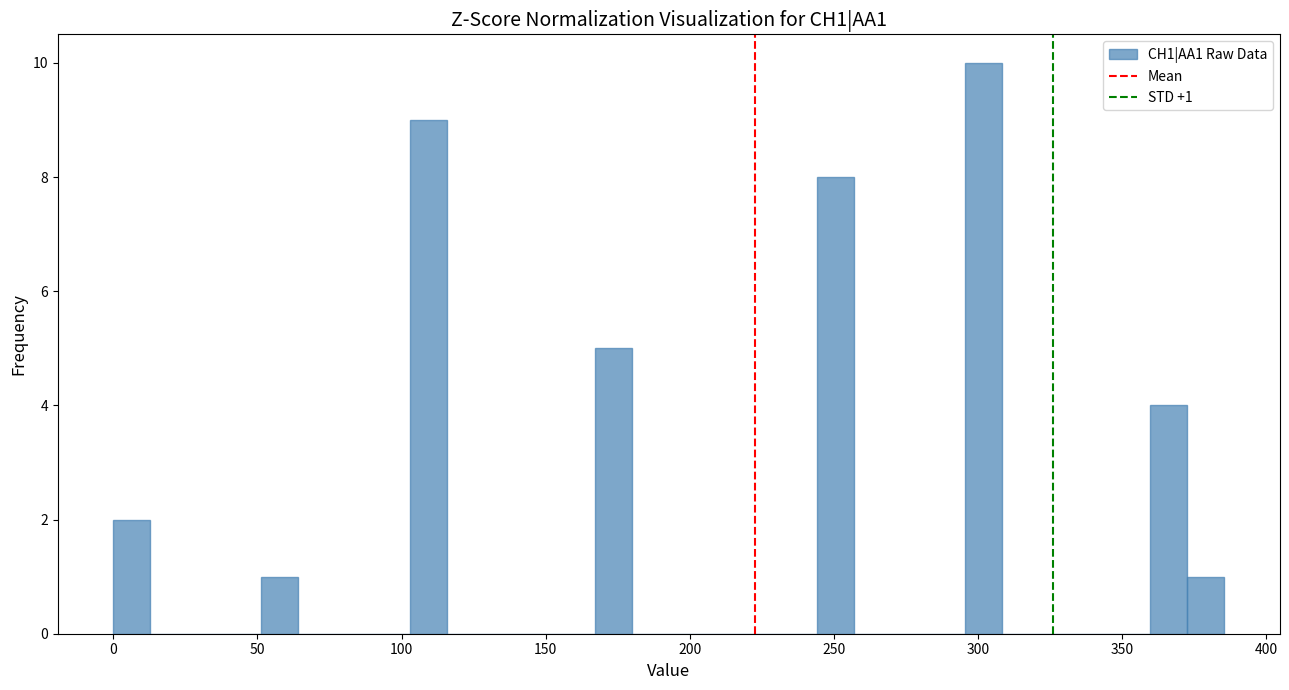

Read against the x-axis, roughly where is the centre of the tallest bar?

300